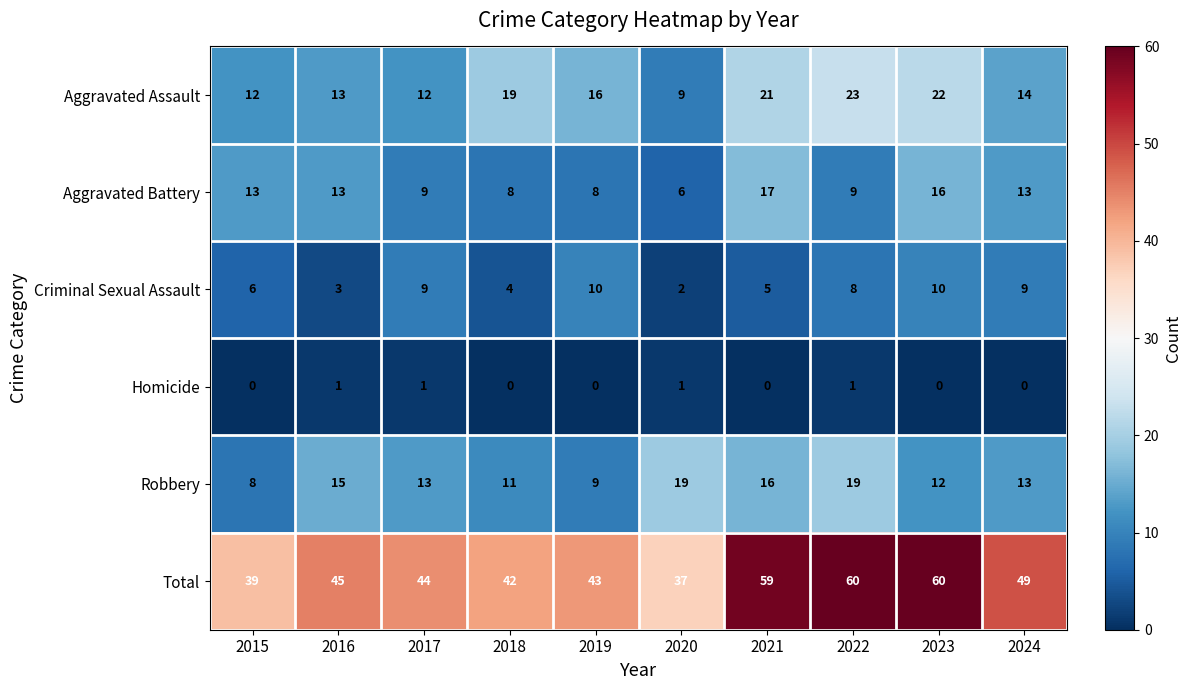

Which series has the largest total across all categories?

Total